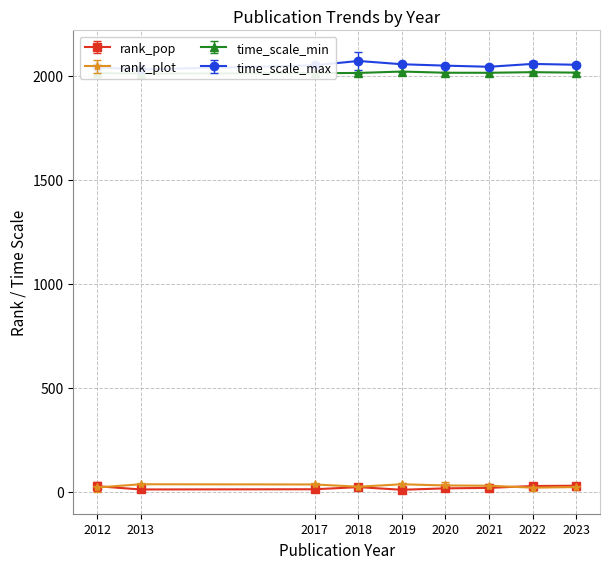

What is the average value of the time_scale_min series?

2015